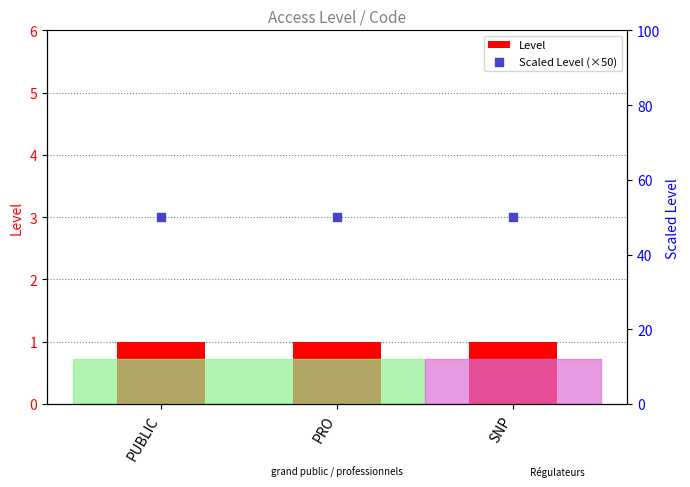

Which series has the largest total across all categories?

Scaled Level (×50)